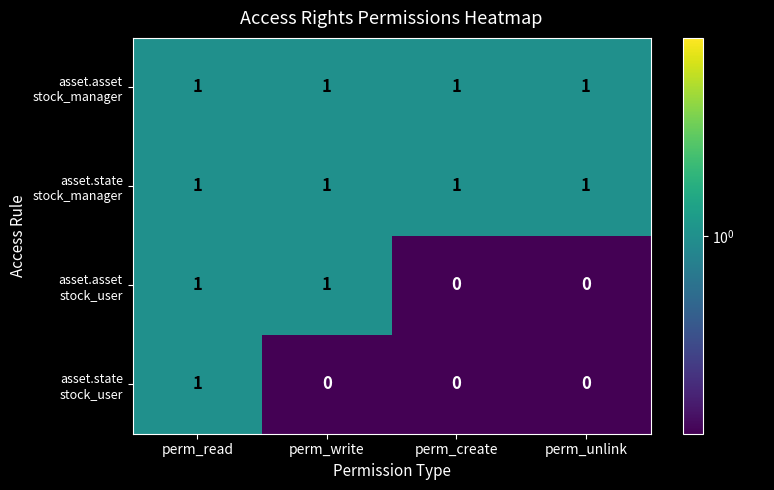

At which category is the sum across all series the highest?

perm_read